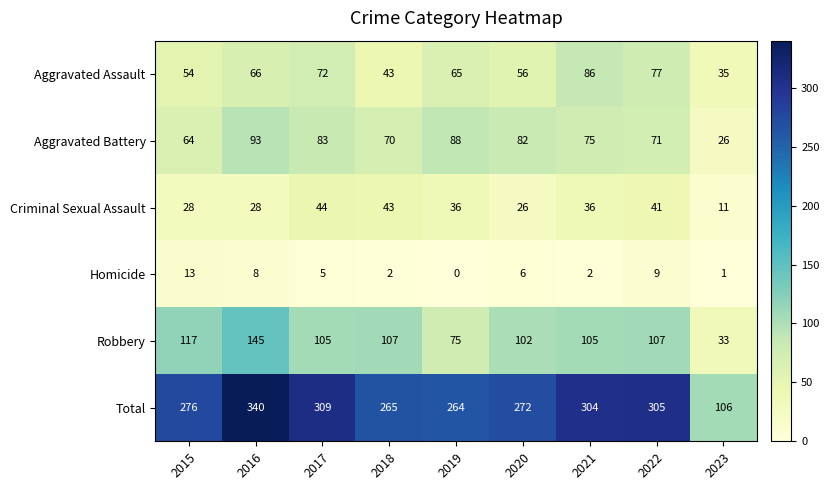

What is the sum of the Homicide values at 2021 and 2016?

10